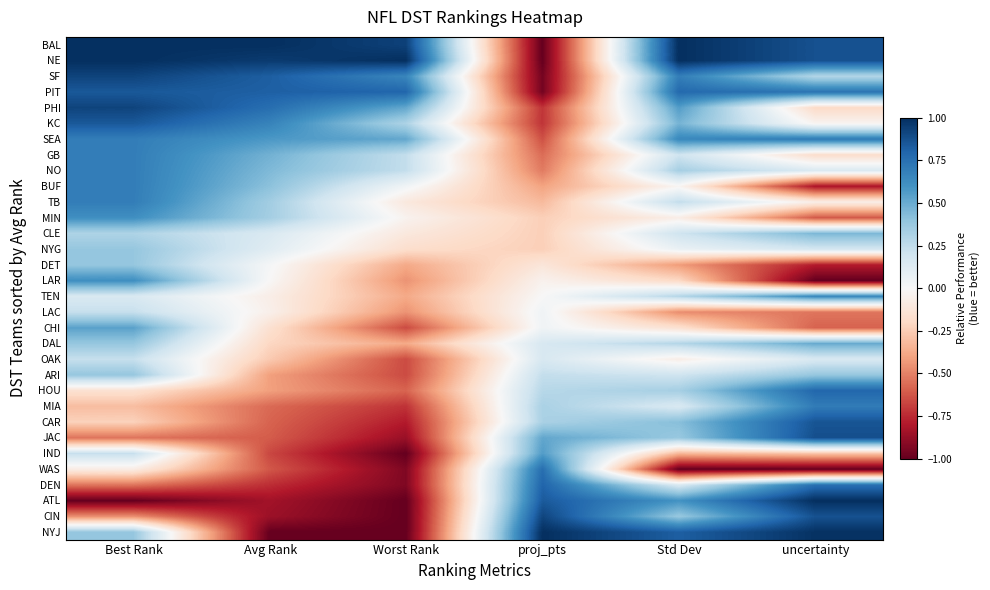

At how many categories does at least one series exceed 0?

6